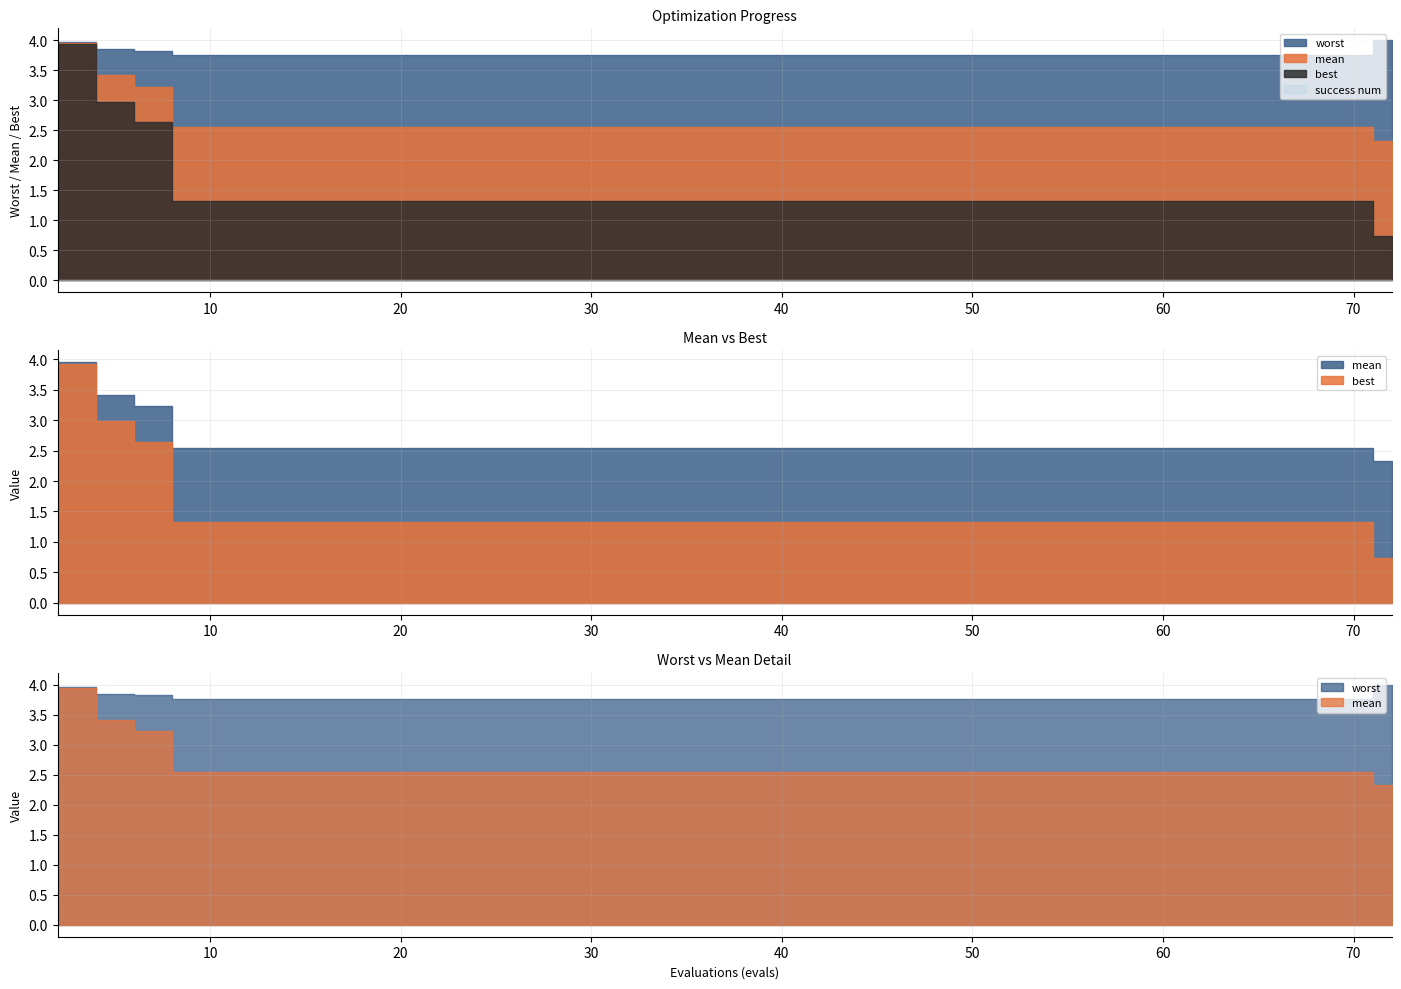

Reading left to right, what are all the values shown in this chart?

mean: 3.9	3.4	3.2	2.5	2.5	2.5	2.5	2.5	2.5	2.5	2.5	2.5	2.5	2.5	2.5	2.5	2.5	2.5	2.5	2.5	2.5	2.5	2.5	2.5	2.5	2.5	2.5	2.5	2.5	2.5	2.5	2.5	2.5	2.5	2.5	2.5	2.5	2.5	2.3	2.3
best: 3.9	3.0	2.6	1.3	1.3	1.3	1.3	1.3	1.3	1.3	1.3	1.3	1.3	1.3	1.3	1.3	1.3	1.3	1.3	1.3	1.3	1.3	1.3	1.3	1.3	1.3	1.3	1.3	1.3	1.3	1.3	1.3	1.3	1.3	1.3	1.3	1.3	1.3	0.7	0.7
worst: 4.0	3.9	3.8	3.8	3.8	3.8	3.8	3.8	3.8	3.8	3.8	3.8	3.8	3.8	3.8	3.8	3.8	3.8	3.8	3.8	3.8	3.8	3.8	3.8	3.8	3.8	3.8	3.8	3.8	3.8	3.8	3.8	3.8	3.8	3.8	3.8	3.8	3.8	4.0	4.0
success num: 0.0	0.0	0.0	0.0	0.0	0.0	0.0	0.0	0.0	0.0	0.0	0.0	0.0	0.0	0.0	0.0	0.0	0.0	0.0	0.0	0.0	0.0	0.0	0.0	0.0	0.0	0.0	0.0	0.0	0.0	0.0	0.0	0.0	0.0	0.0	0.0	0.0	0.0	0.0	0.0